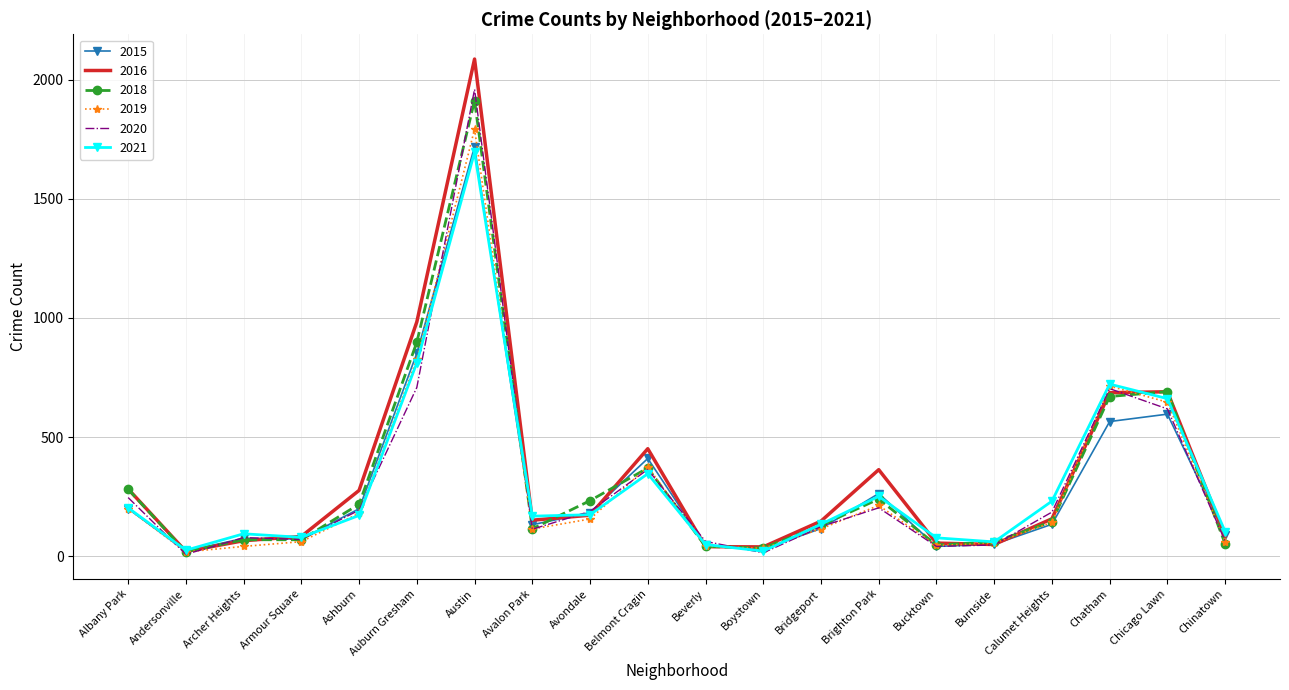

True or false: 2021 and 2019 cross at least once.

True